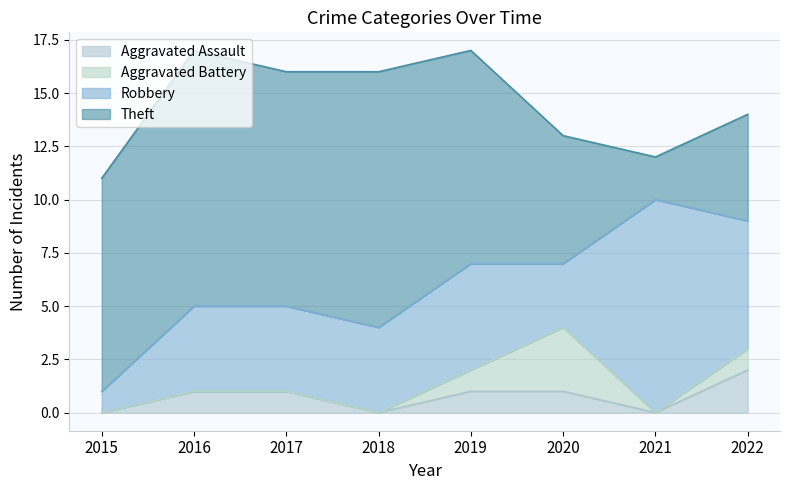

Reading left to right, extract all data points from this chart.

Aggravated Assault: 2015=0	2016=1	2017=1	2018=0	2019=1	2020=1	2021=0	2022=2
Aggravated Battery: 2015=0	2016=0	2017=0	2018=0	2019=1	2020=3	2021=0	2022=1
Robbery: 2015=1	2016=4	2017=4	2018=4	2019=5	2020=3	2021=10	2022=6
Theft: 2015=10	2016=12	2017=11	2018=12	2019=10	2020=6	2021=2	2022=5